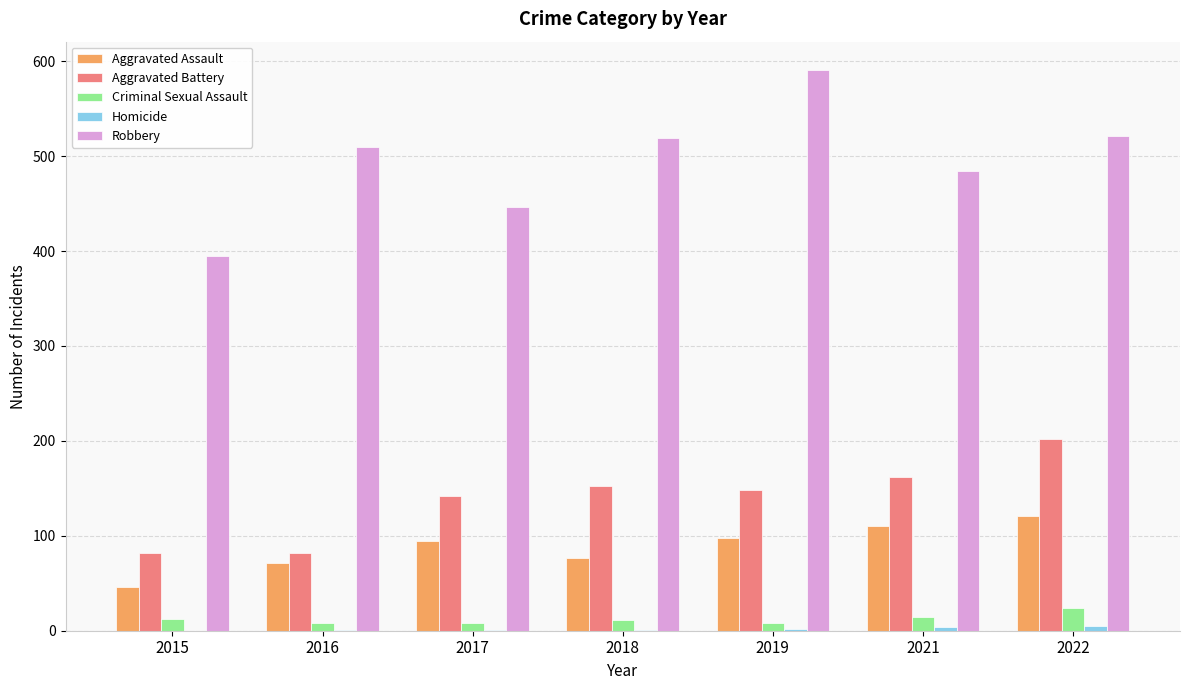

True or false: Aggravated Battery has a value of 247 at 2019.

False